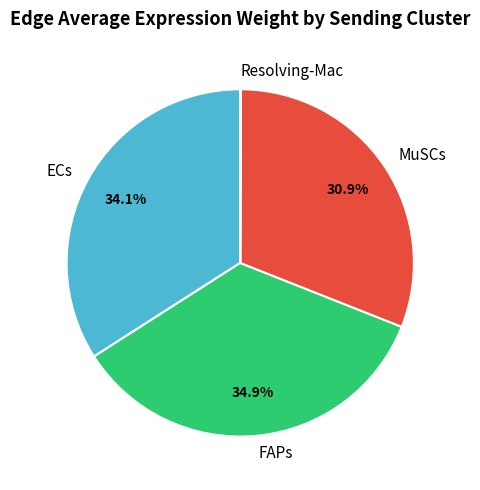

Which slice is the largest?

FAPs